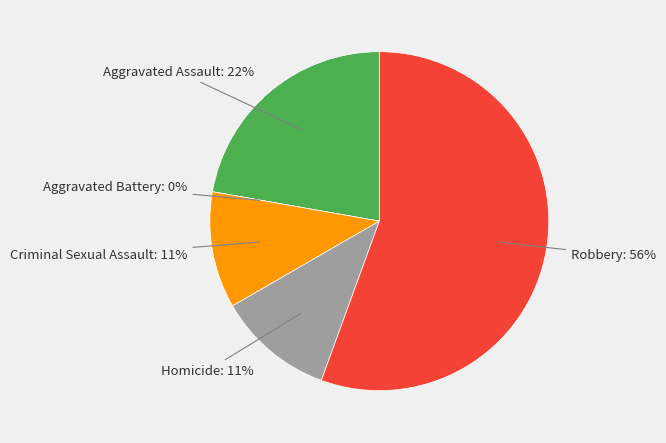

Count the number of slices in the pie.

5